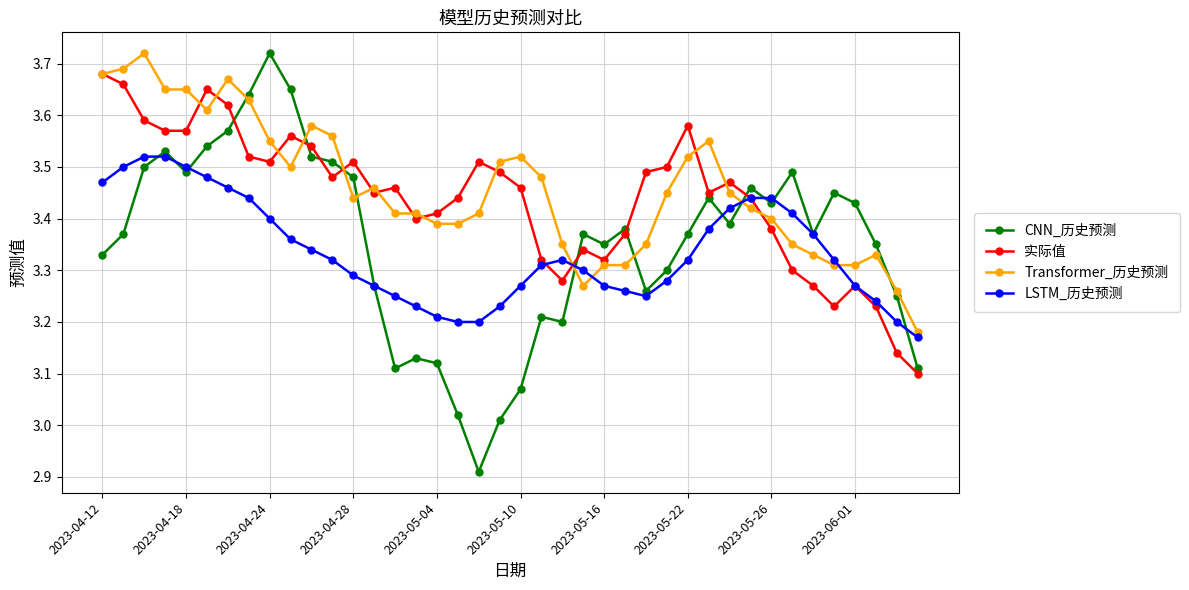

At how many categories does at least one series exceed 3?

40